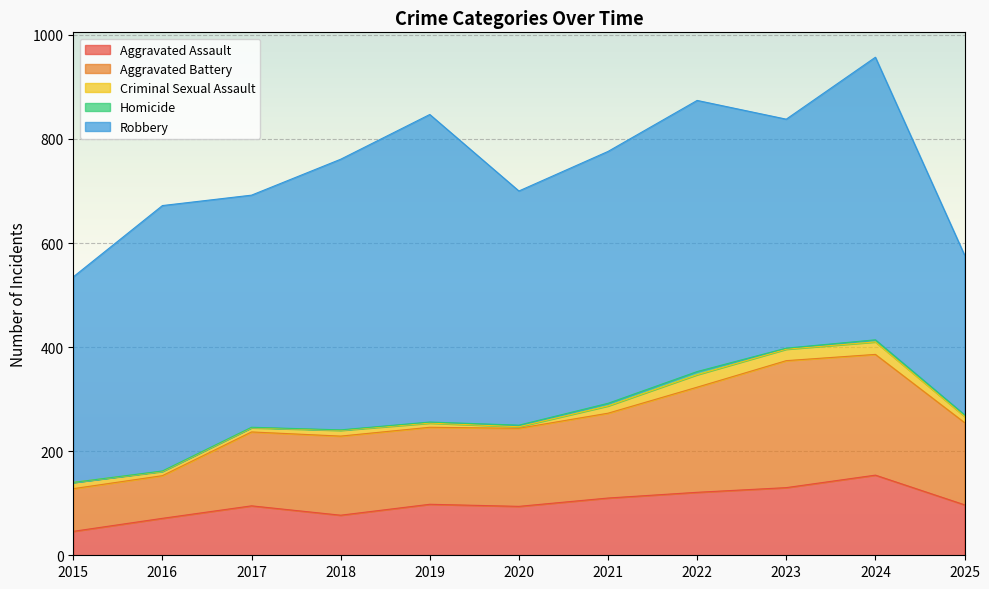

True or false: Robbery has a value of 207 at 2020.

False